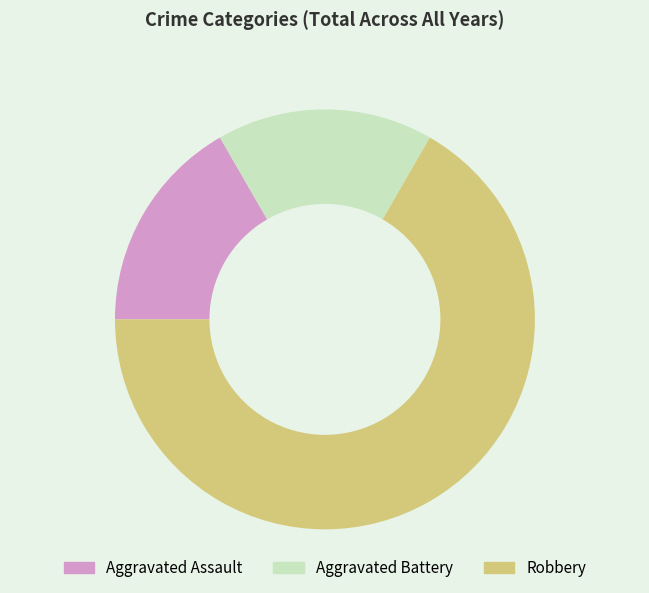

How many segments does this pie chart have?

3